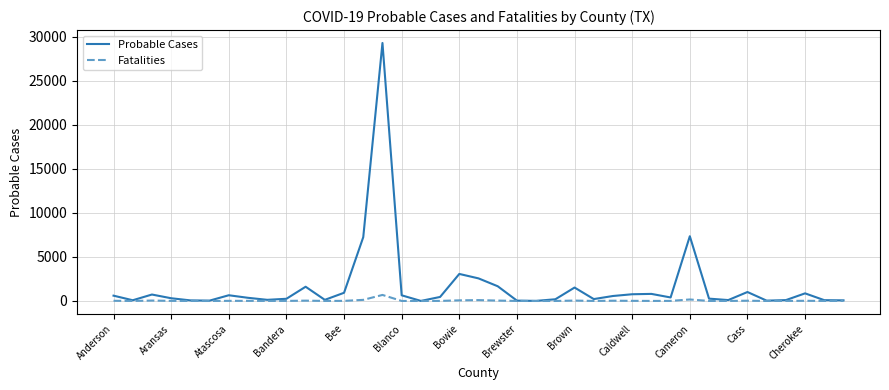

Which series has the widest spread of values?

Probable Cases